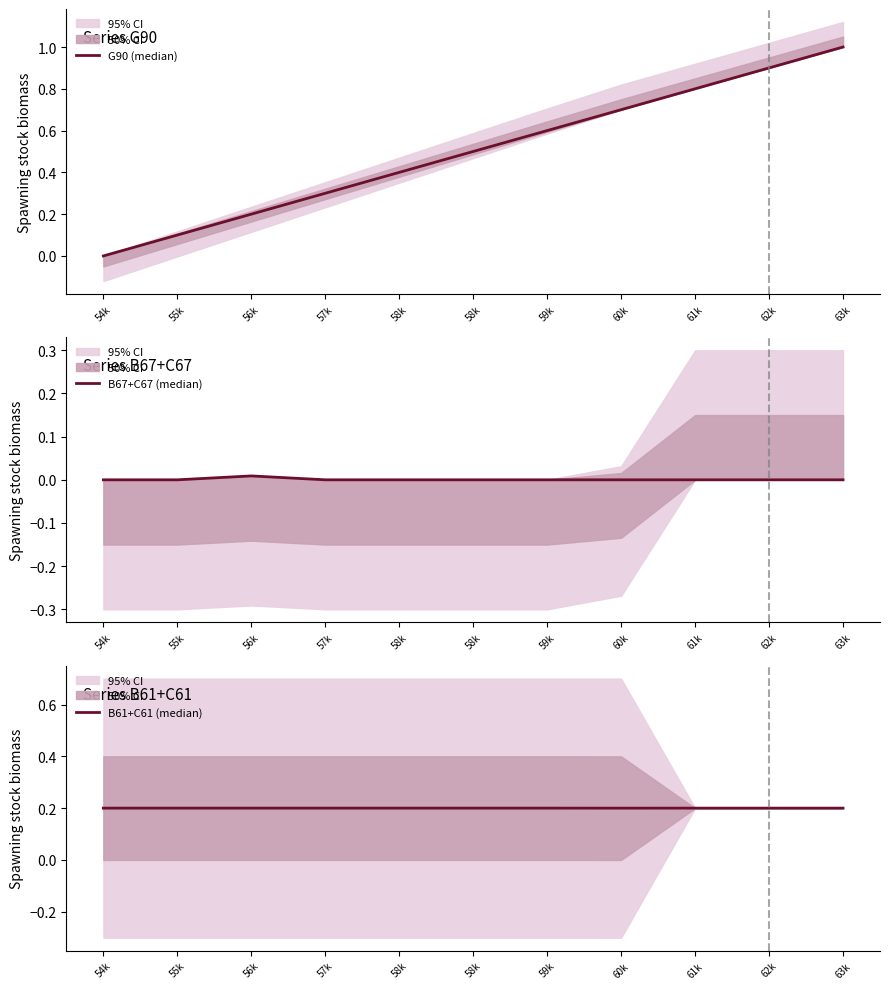

What is the maximum value shown in the chart?

1.0